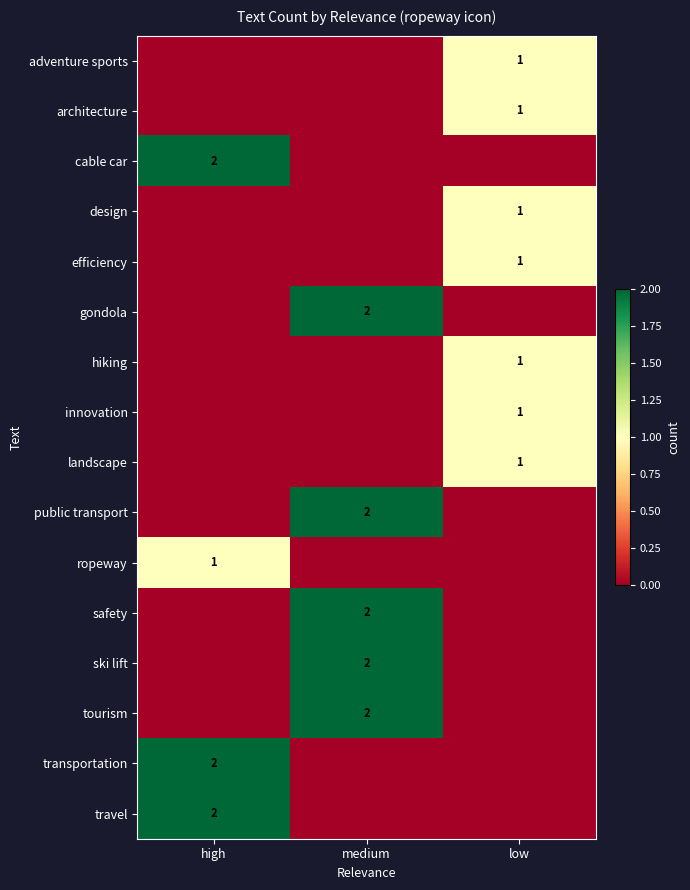

True or false: gondola has a value of 1 at medium.

False